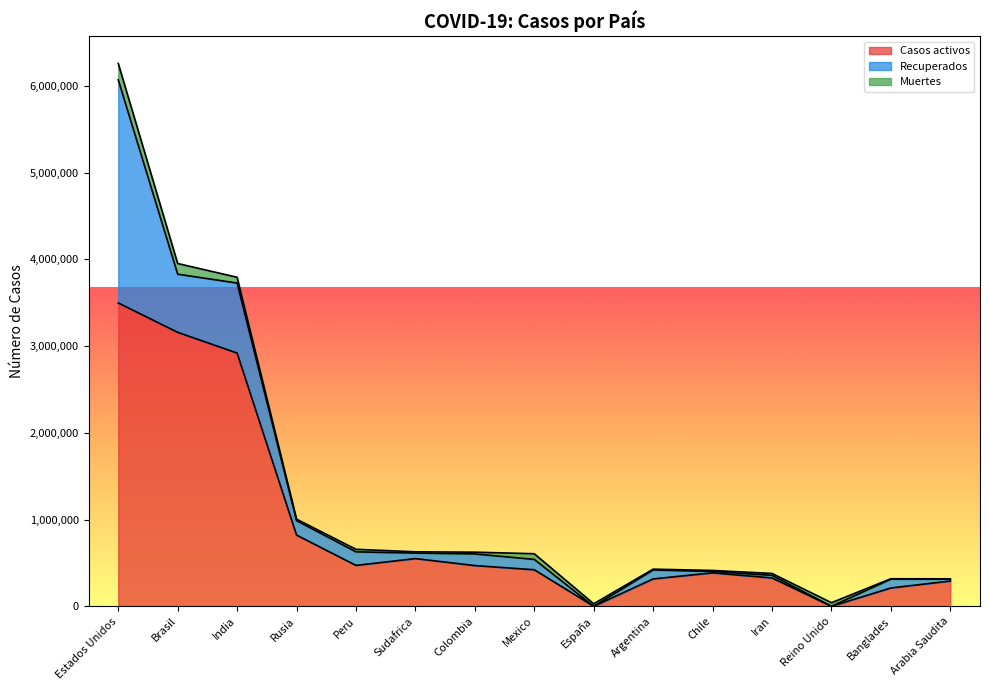

Where does the Recuperados series first go above 103738?

Estados Unidos